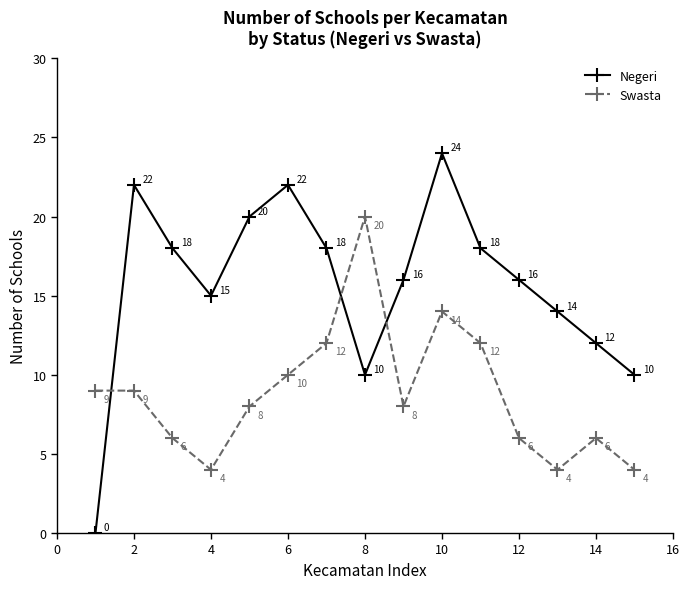

Is this an area chart (filled region under the line)?

No